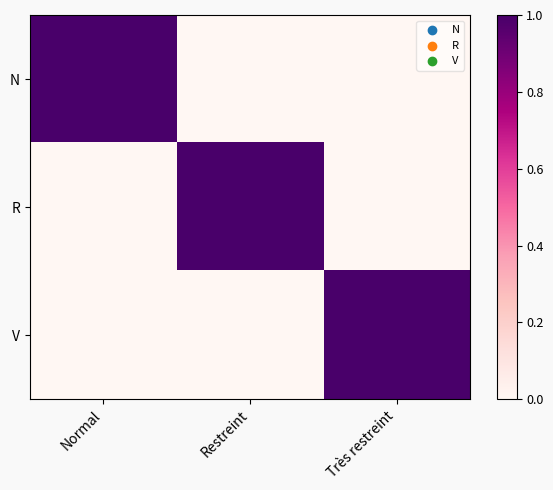

Rank the series at Très restreint from highest to lowest value.

V, N, R